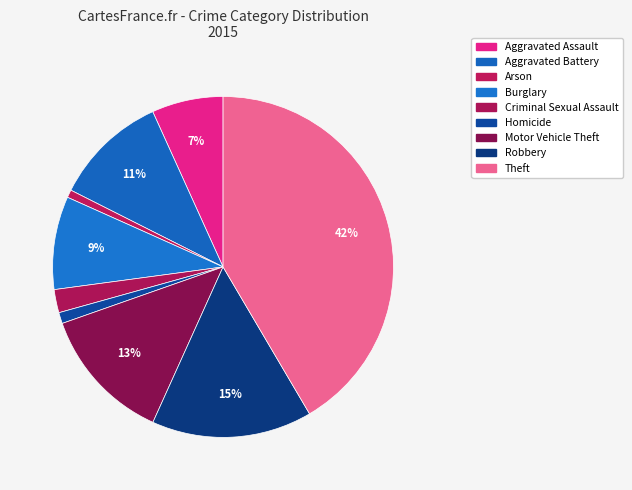

How many segments does this pie chart have?

9